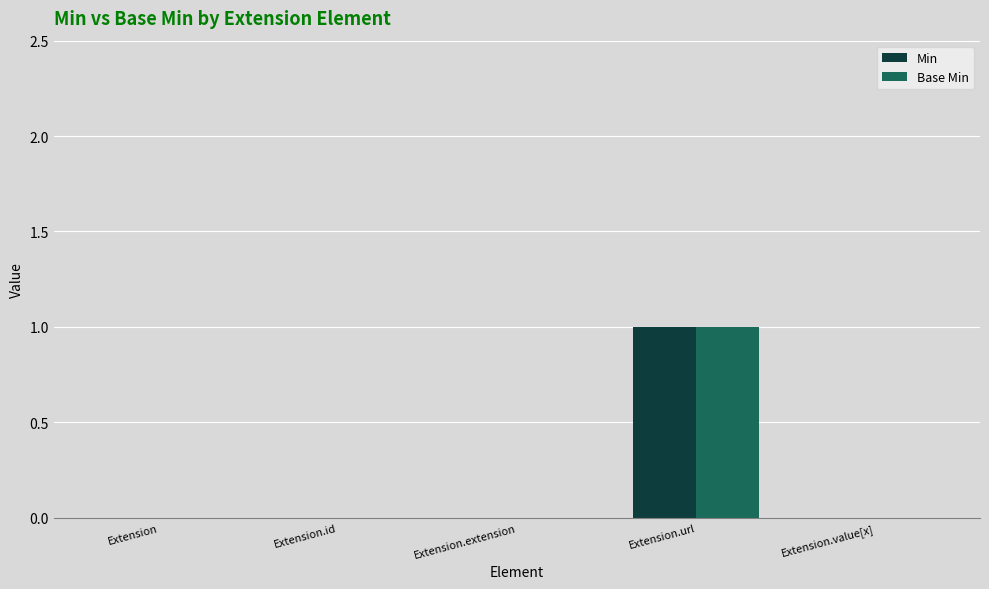

Count the number of data series in this chart.

2